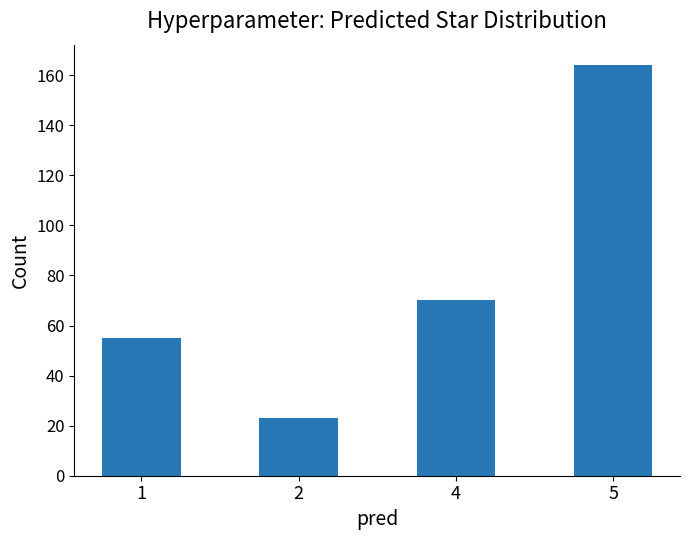

Which has a higher value, 1 or 4?

4